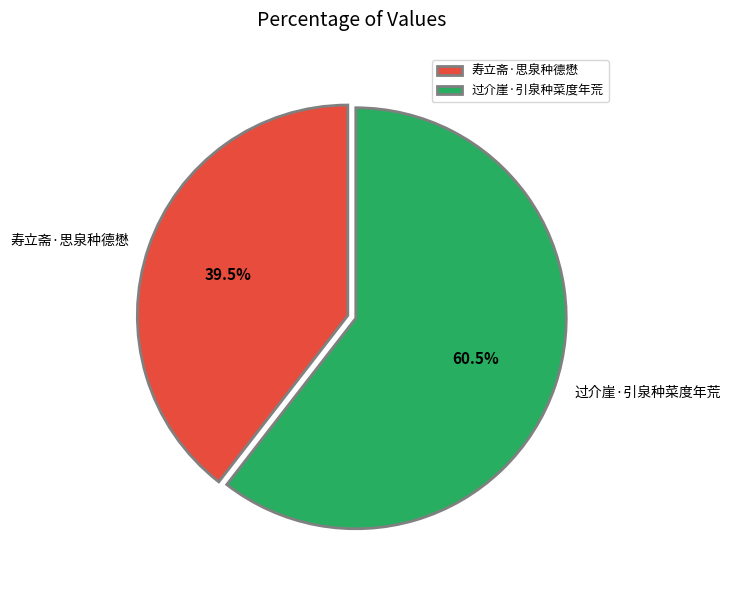

What is the total percentage of 寿立斋·思泉种德懋 and 过介崖·引泉种菜度年荒?

100.0%